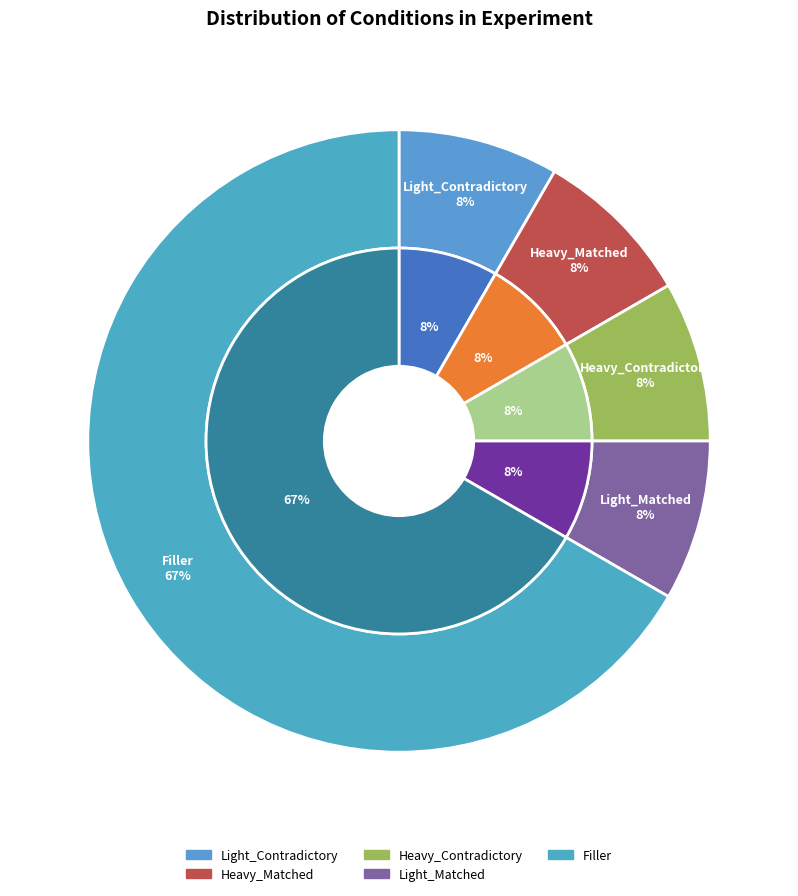

Does Filler account for over 50% of the chart?

Yes